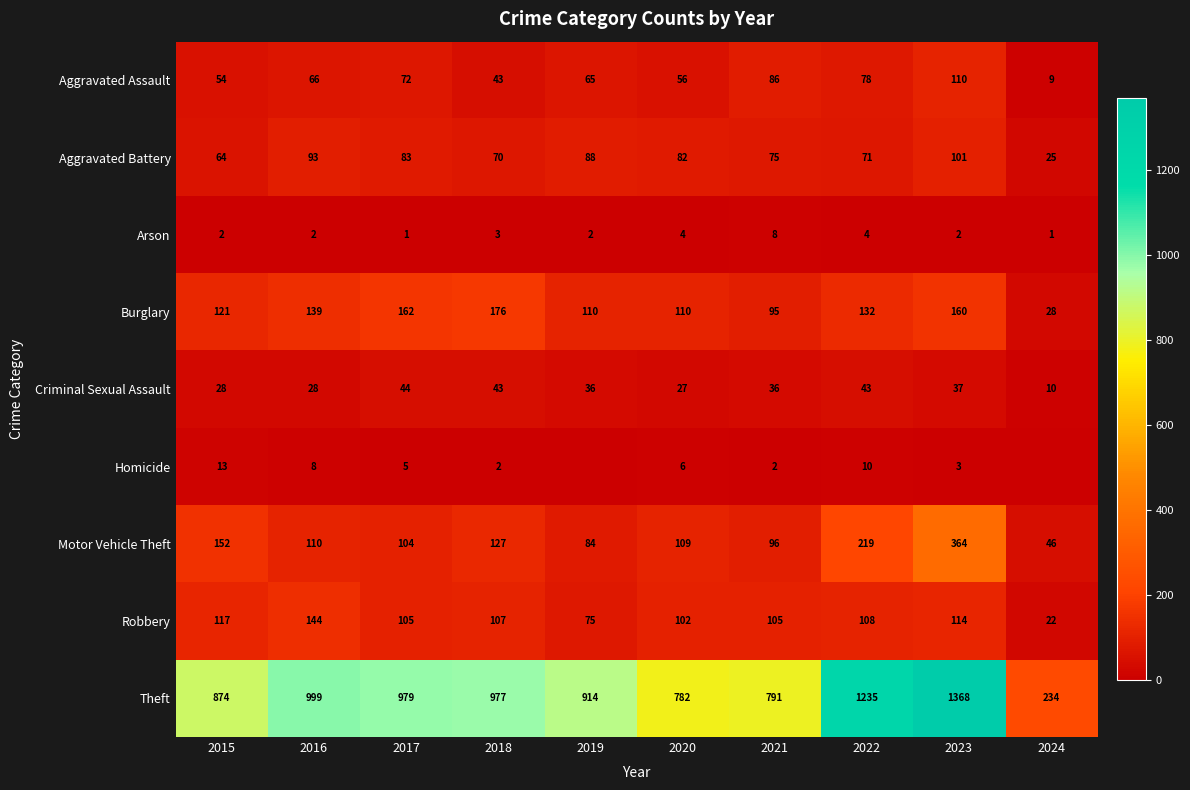

At which category is the sum across all series the highest?

2023